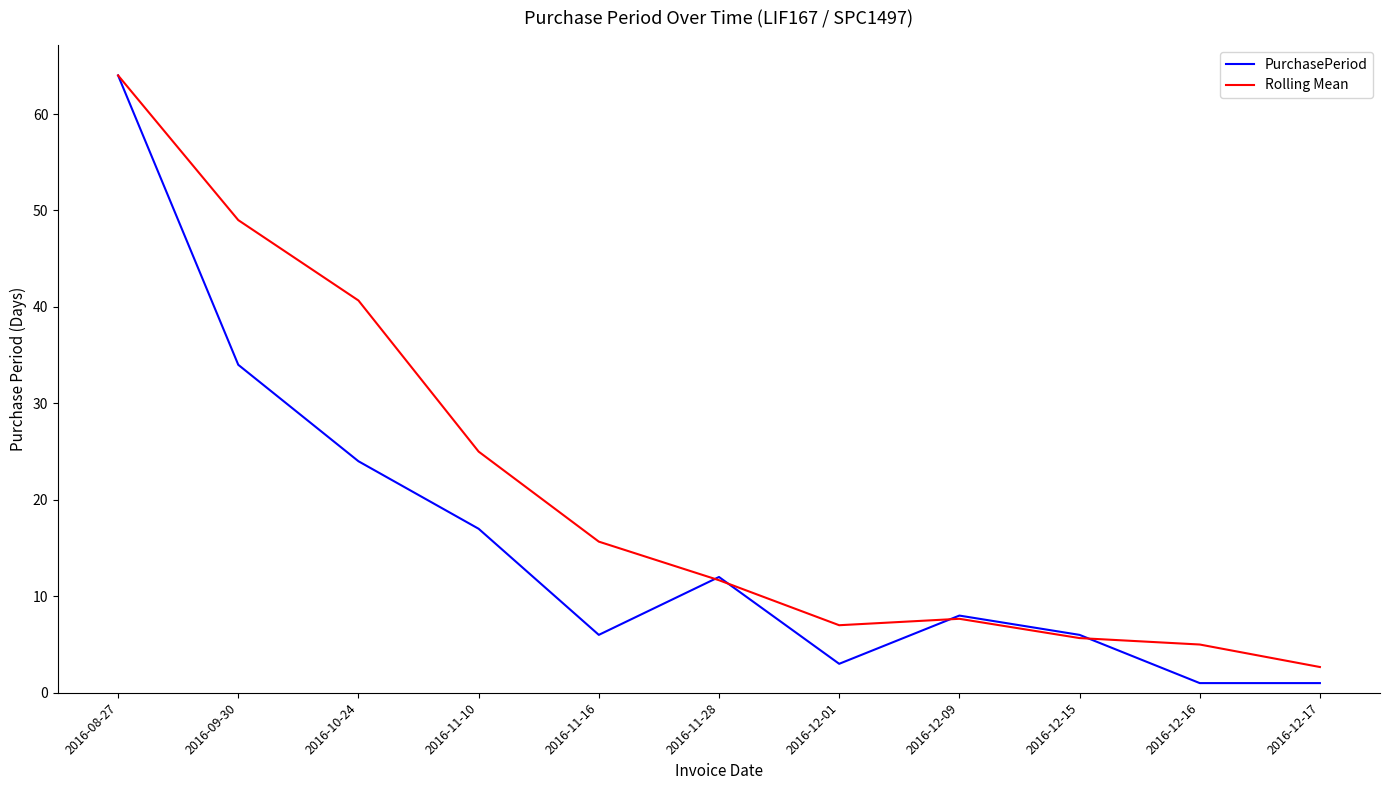

What position from the right is 2016-09-30?

10